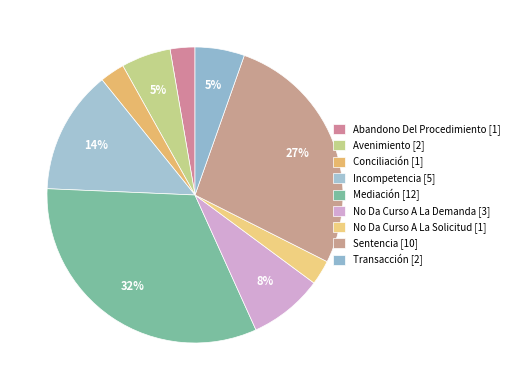

What is the ratio of the value at No Da Curso A La Demanda to the value at Avenimiento?

1.5